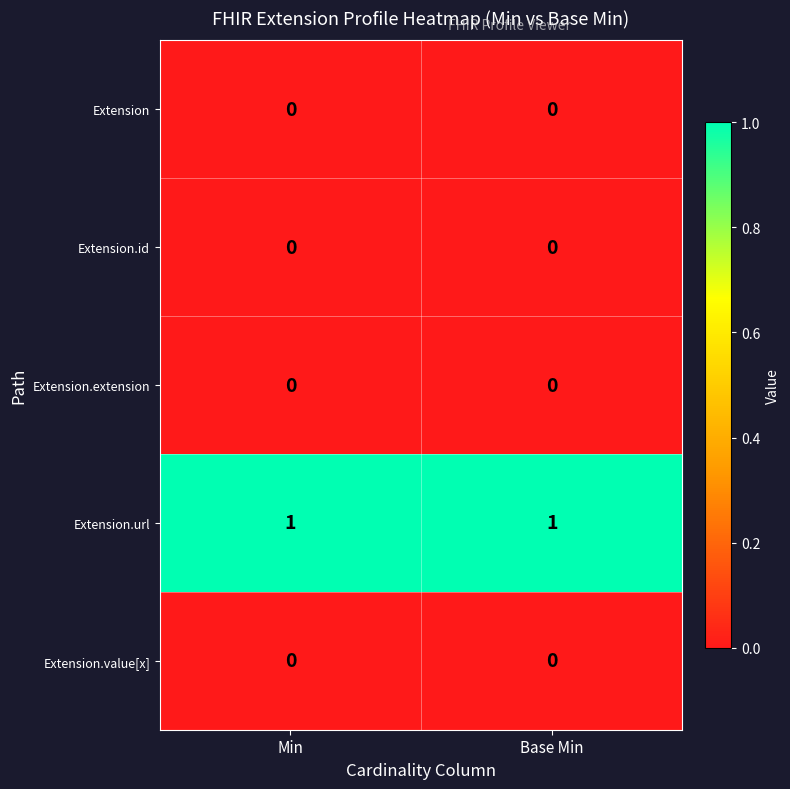

Reading left to right, extract all data points from this chart.

Extension: 0	0
Extension.id: 0	0
Extension.extension: 0	0
Extension.url: 1	1
Extension.value[x]: 0	0